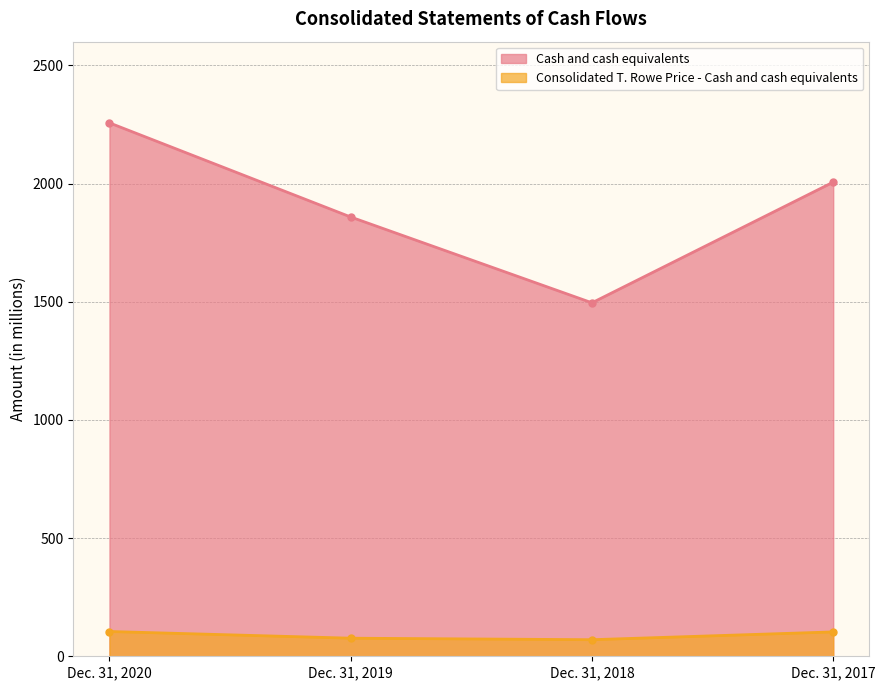

What is the difference between the maximum and minimum values in the Cash and cash equivalents series?

761.2